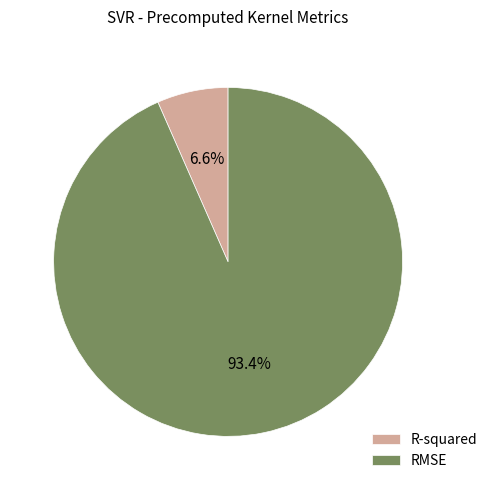

What is the total percentage of R-squared and RMSE?

100.0%